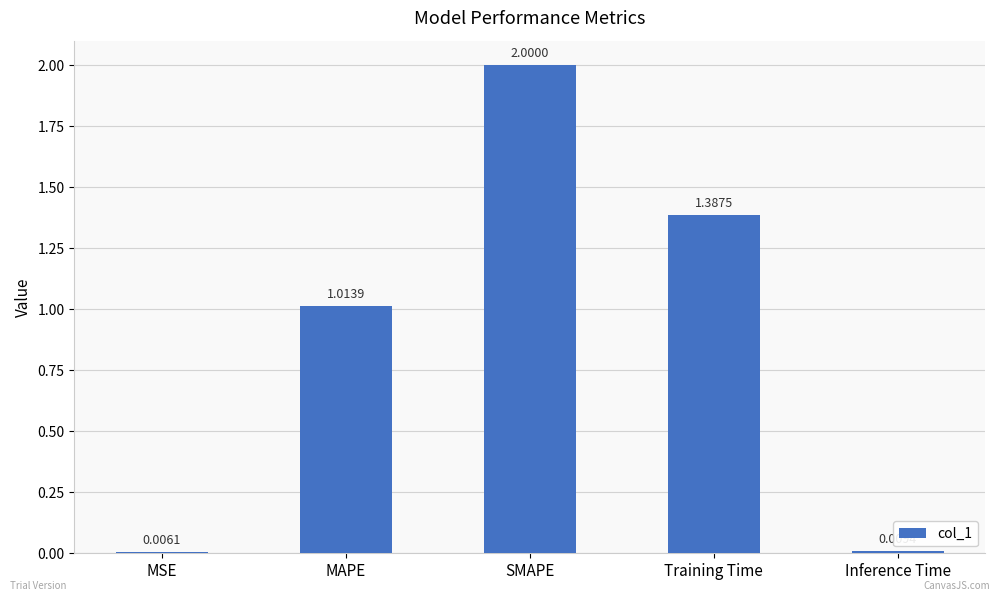

The value at SMAPE is 3.2. True or false?

False